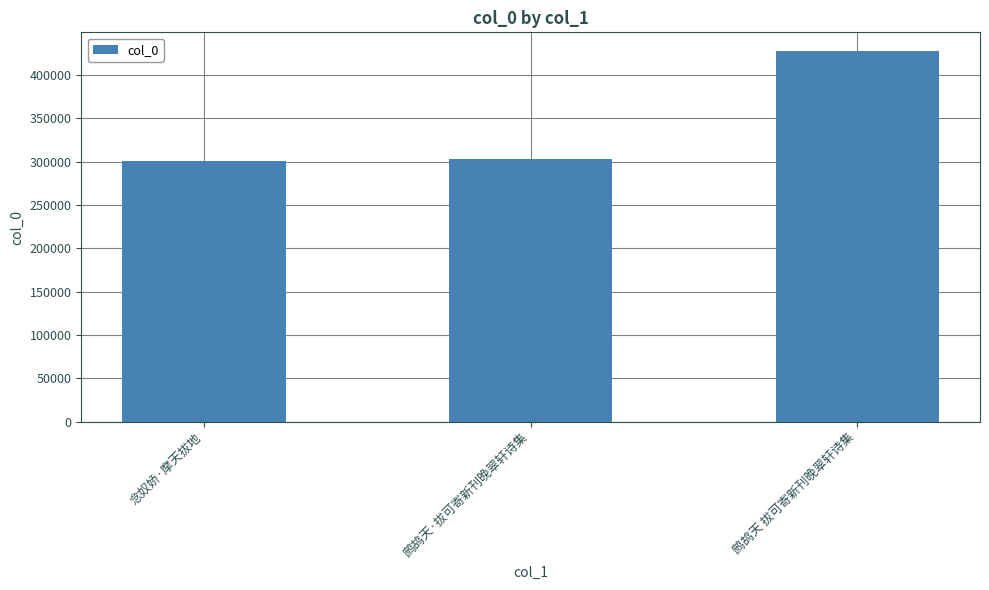

What position from the right is 鹧鸪天·拔可寄新刊晚翠轩诗集?

2